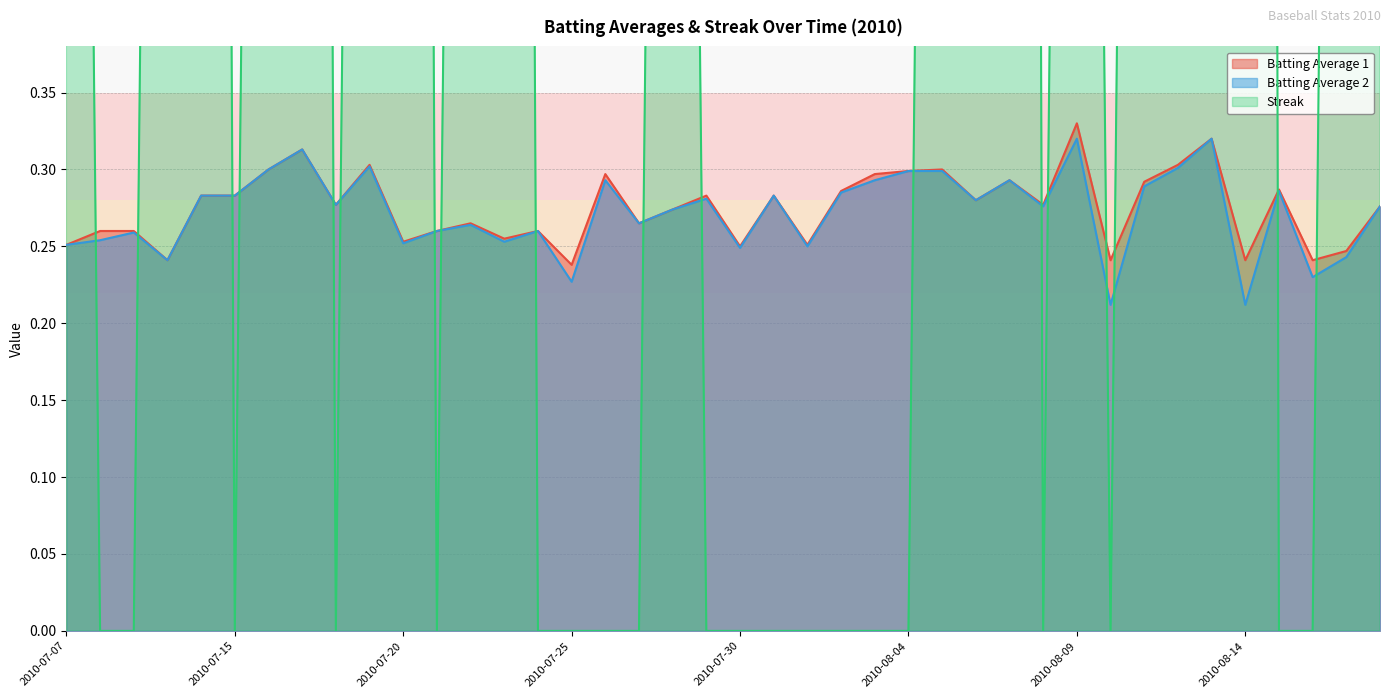

Count the Batting Average 1 values in the range 0 to 1.

40